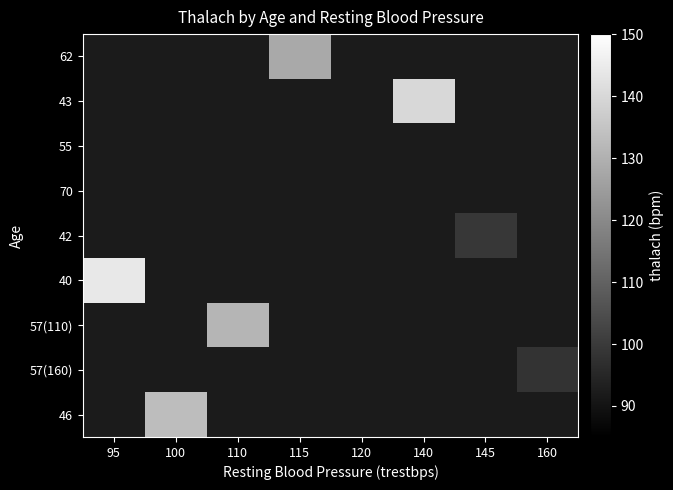

What is the maximum value shown in the chart?

144